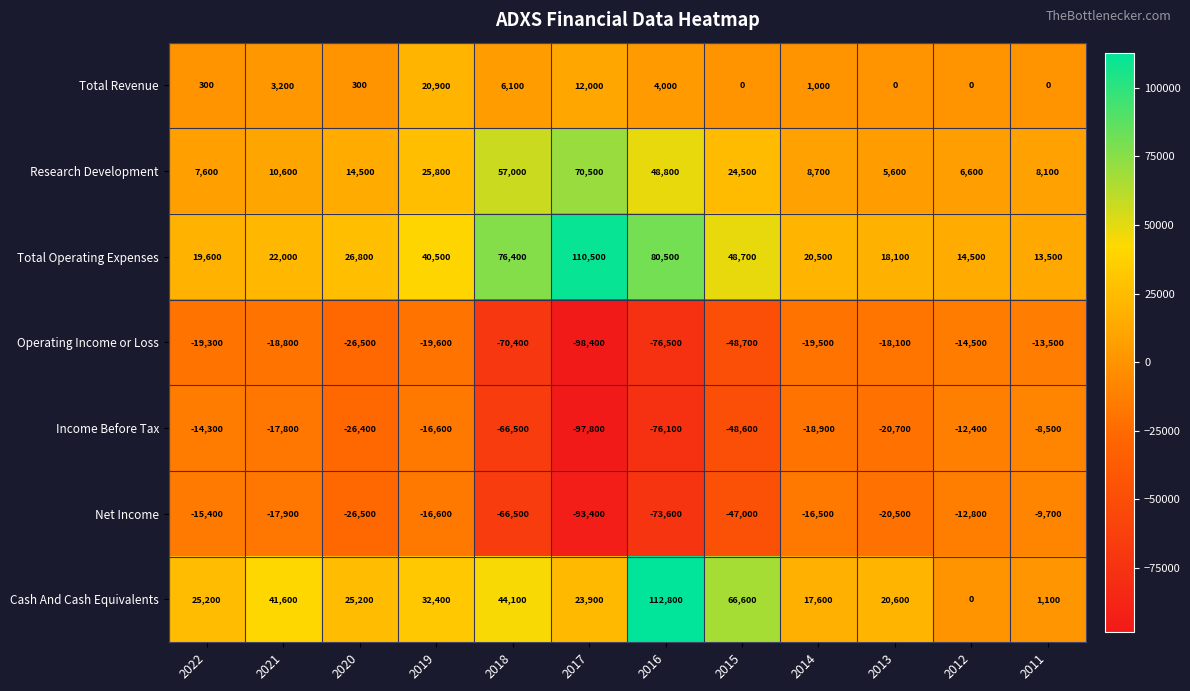

Is it true that Total Operating Expenses equals 9277 at 2021?

False